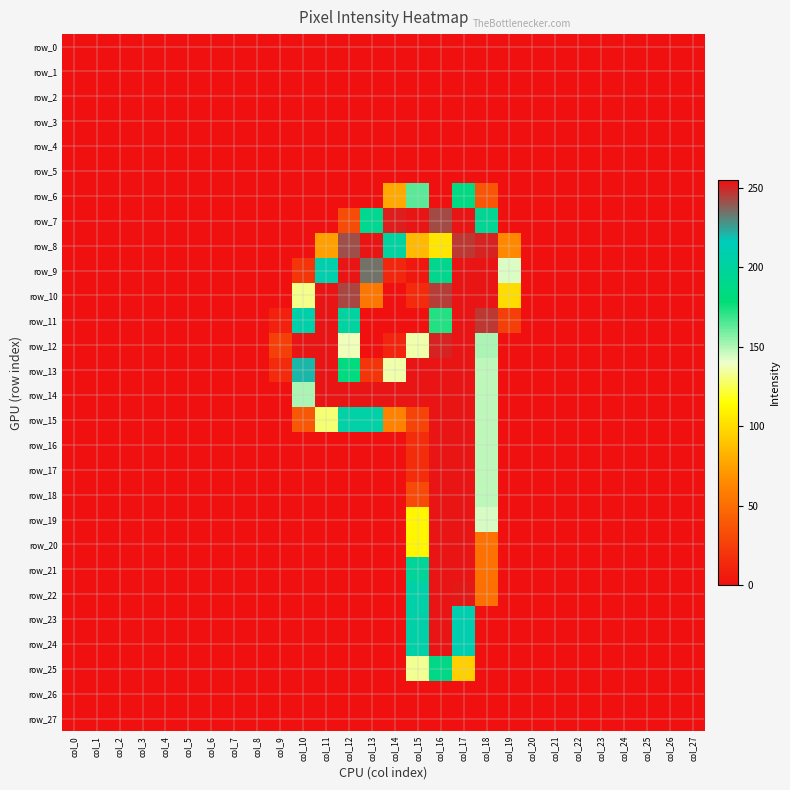

How many data points in row_13 are above 0?

10